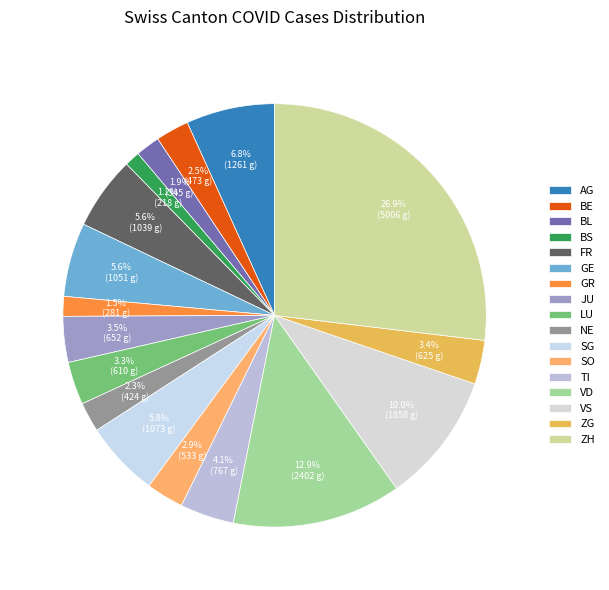

How many segments does this pie chart have?

17